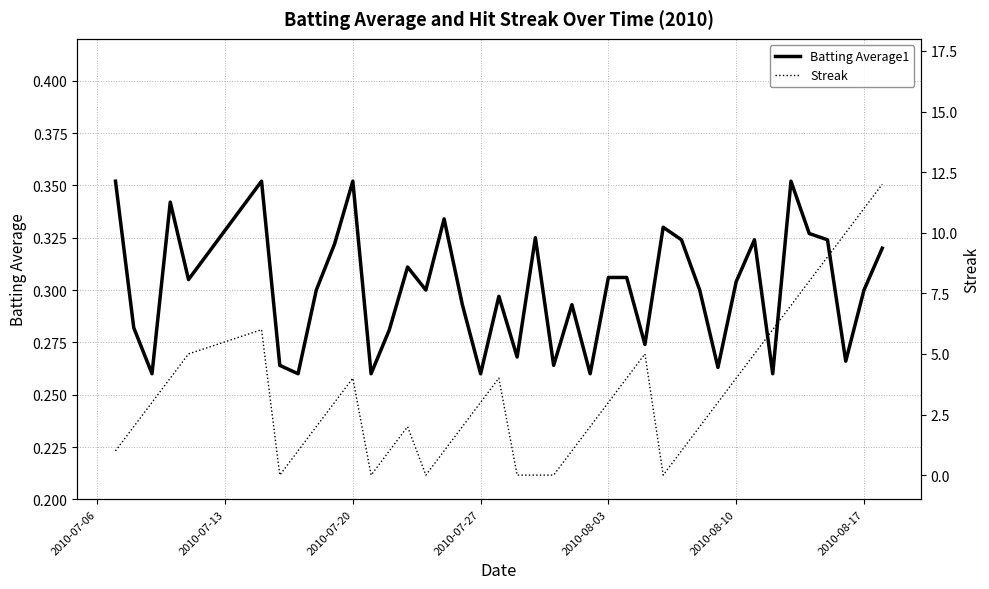

Which series has the largest range (max minus min)?

Streak